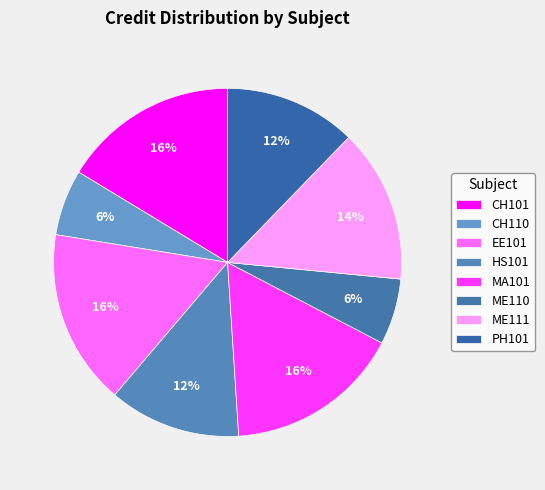

How many segments does this pie chart have?

8